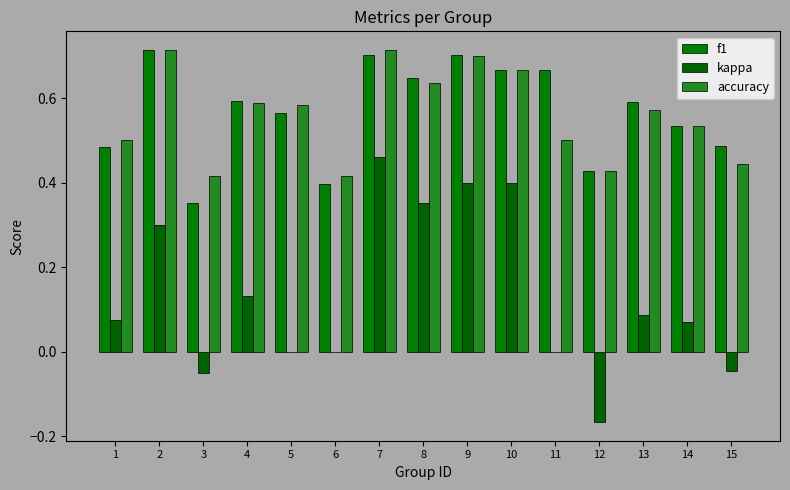

How many categories are shown in the chart?

15